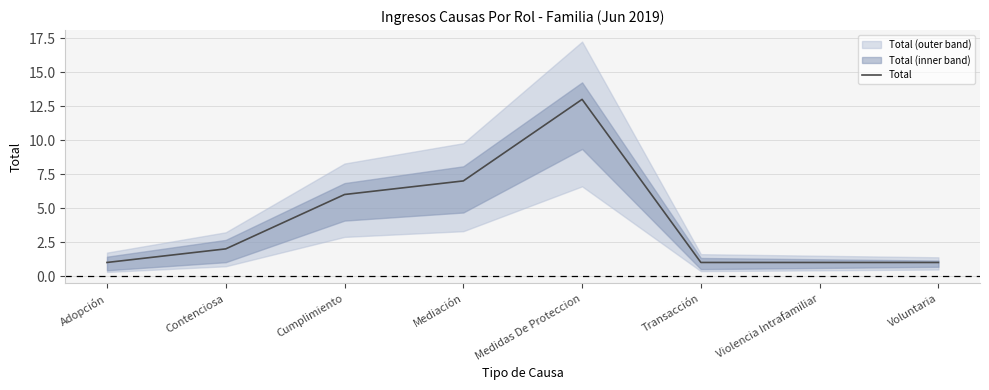

Which category has the highest value across all series?

Medidas De Proteccion